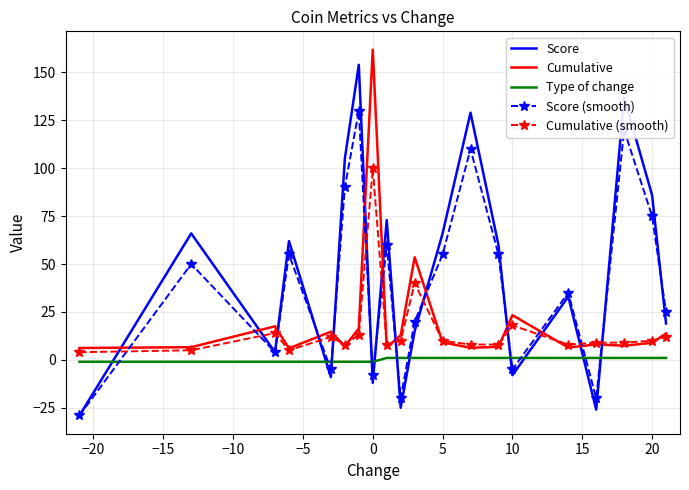

How many times do Score (smooth) and Cumulative cross each other?

13